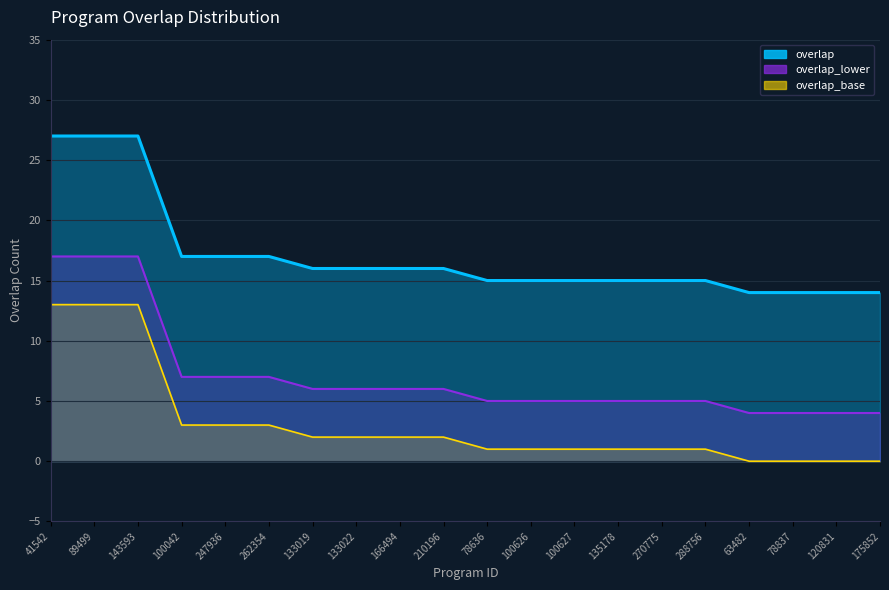

How many data points does each series have?

20